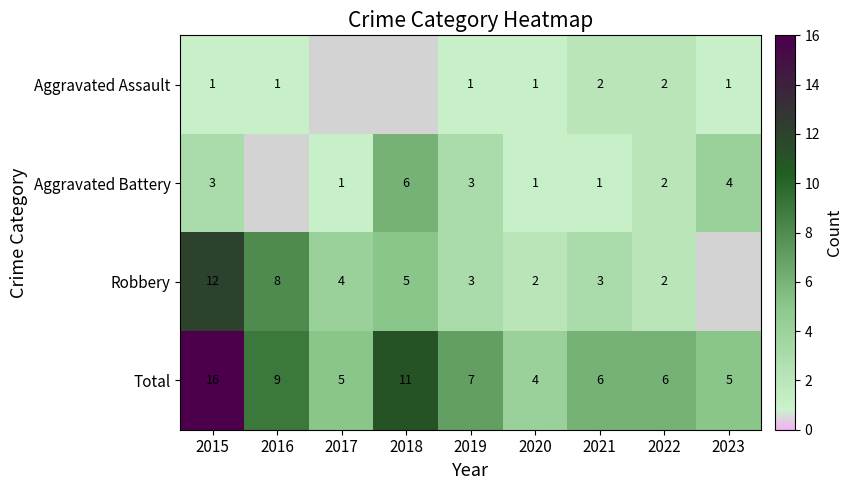

What is the maximum value shown in the chart?

16.0